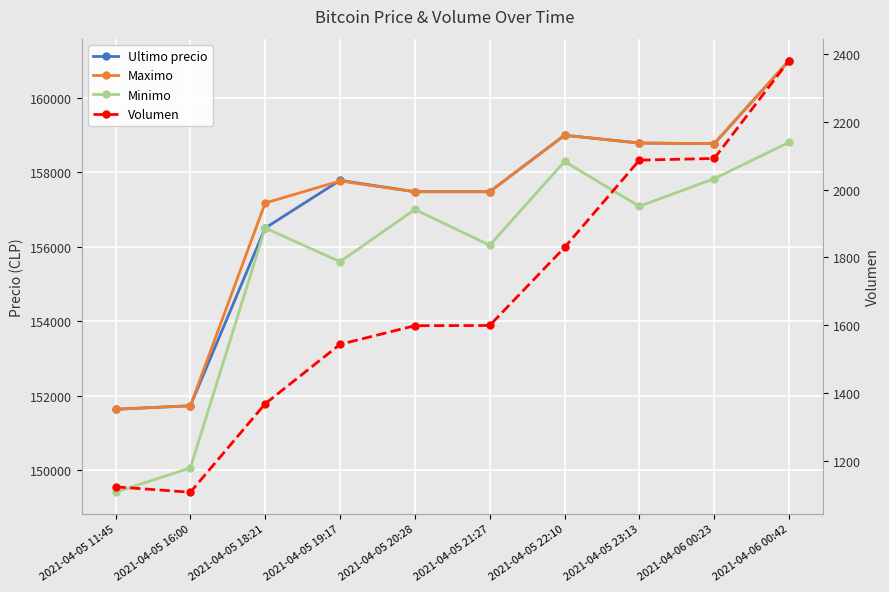

What are all the series names shown in the legend?

Ultimo precio, Maximo, Minimo, Volumen